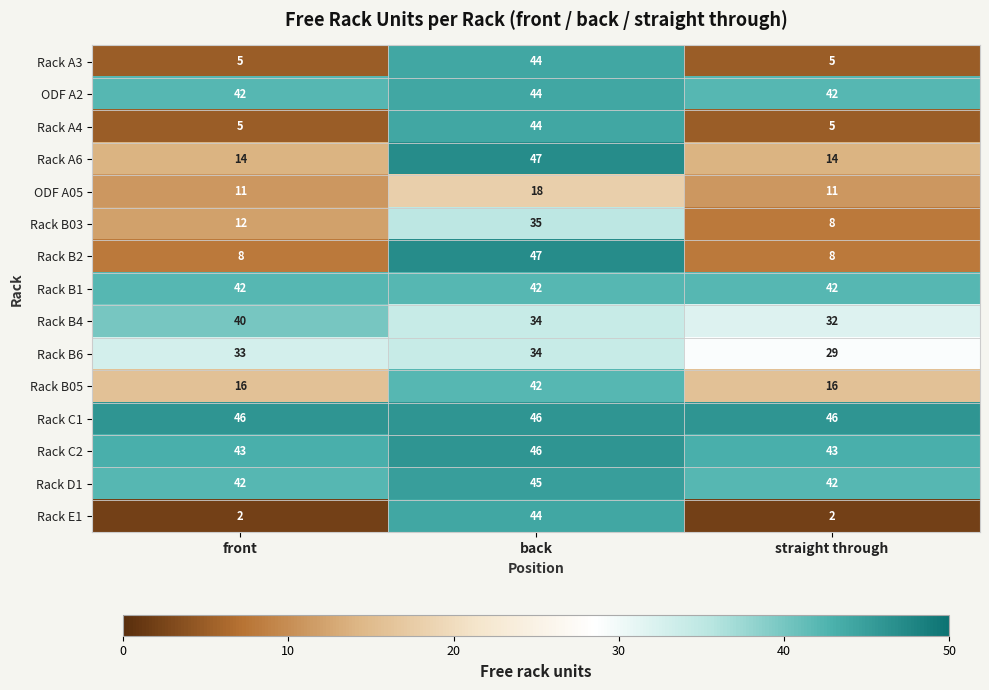

List the labels in order of Rack B03 value, smallest first.

straight through, front, back